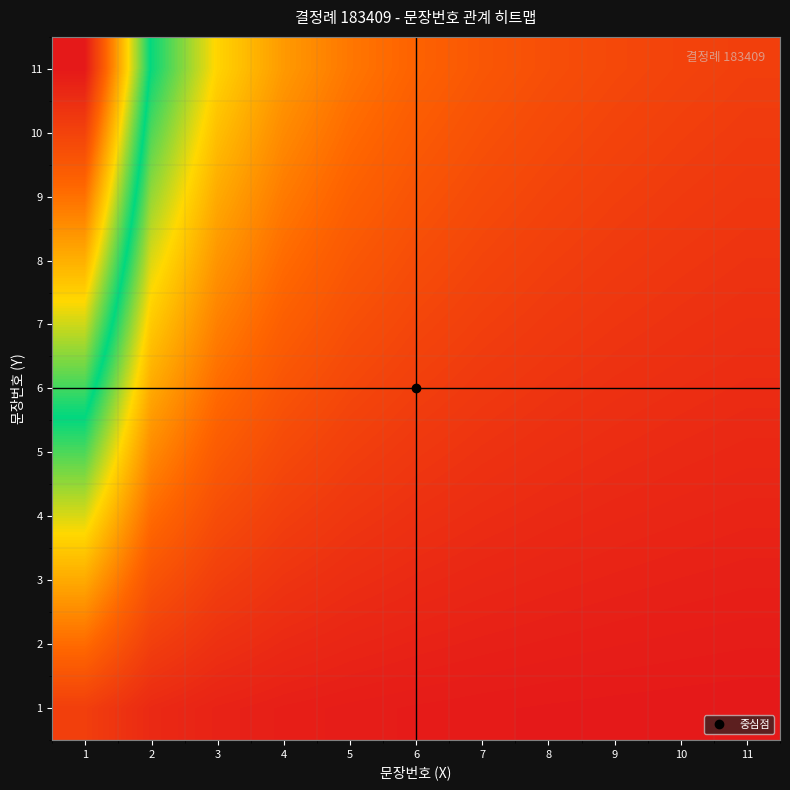

Which category has the highest value across all series?

1